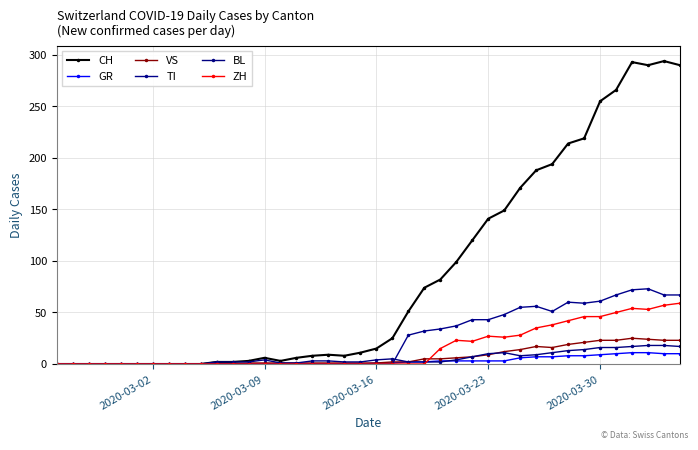

What is the maximum value for BL?

18